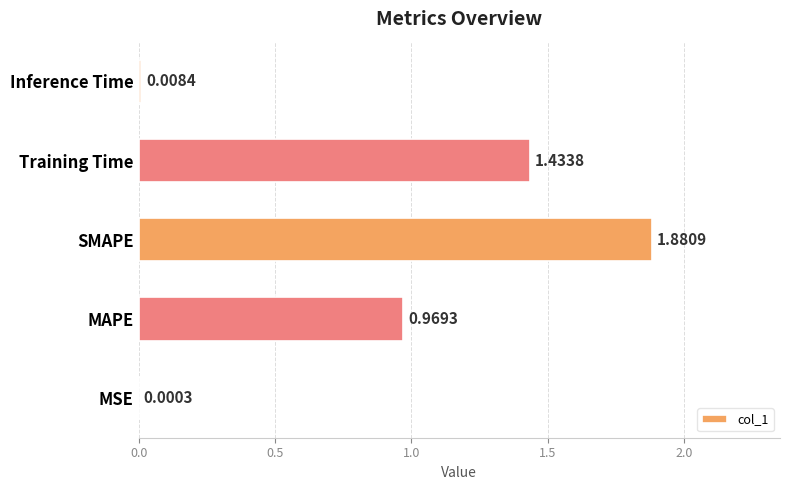

At which label is the value closest to 0?

MSE